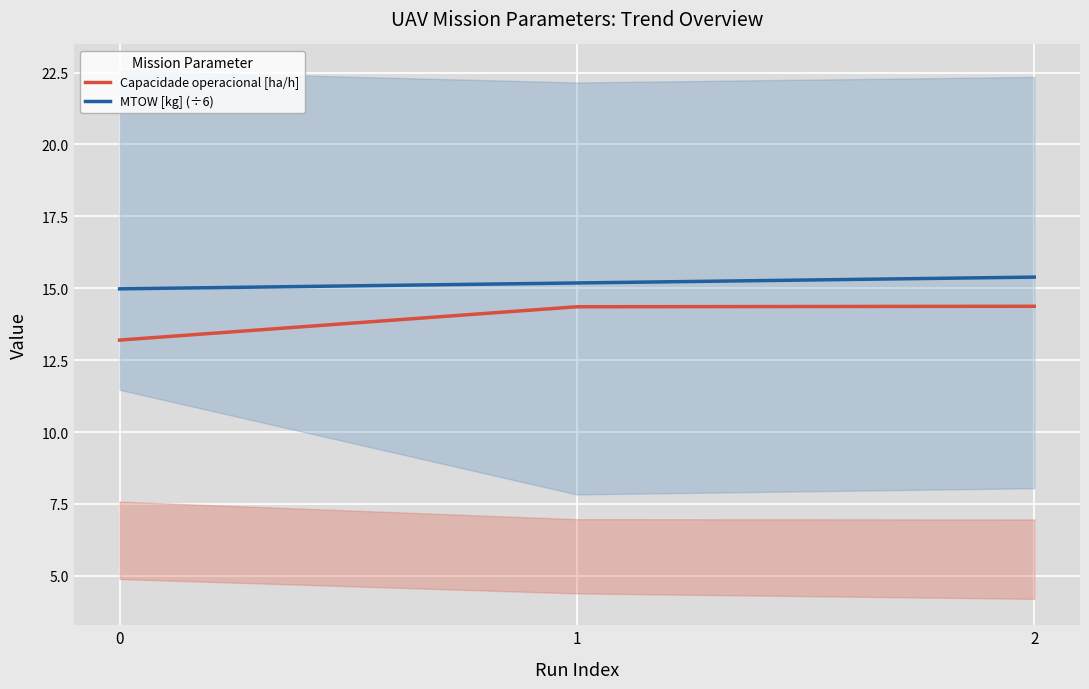

Rank the series at 2 from lowest to highest value.

Capacidade operacional [ha/h], MTOW [kg] (÷6)